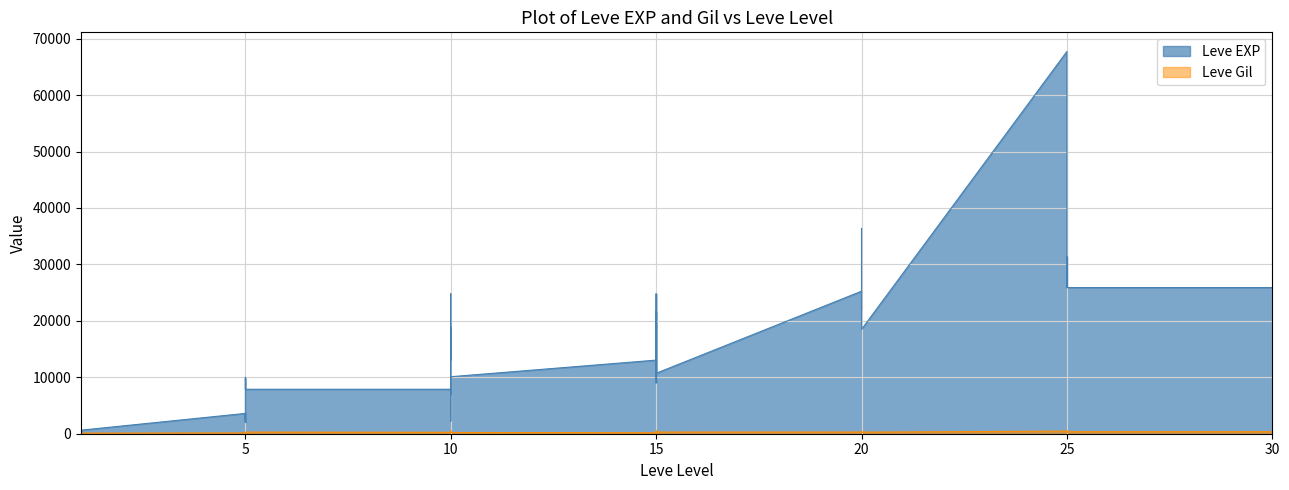

What is the sum of the Leve EXP values at 1 and 15?

25880